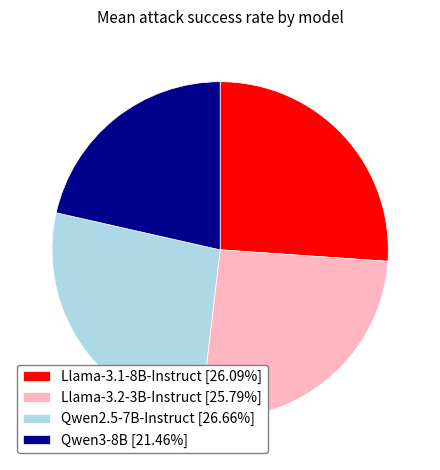

Does Llama-3.2-3B-Instruct [25.79%] represent more than half of the total?

No